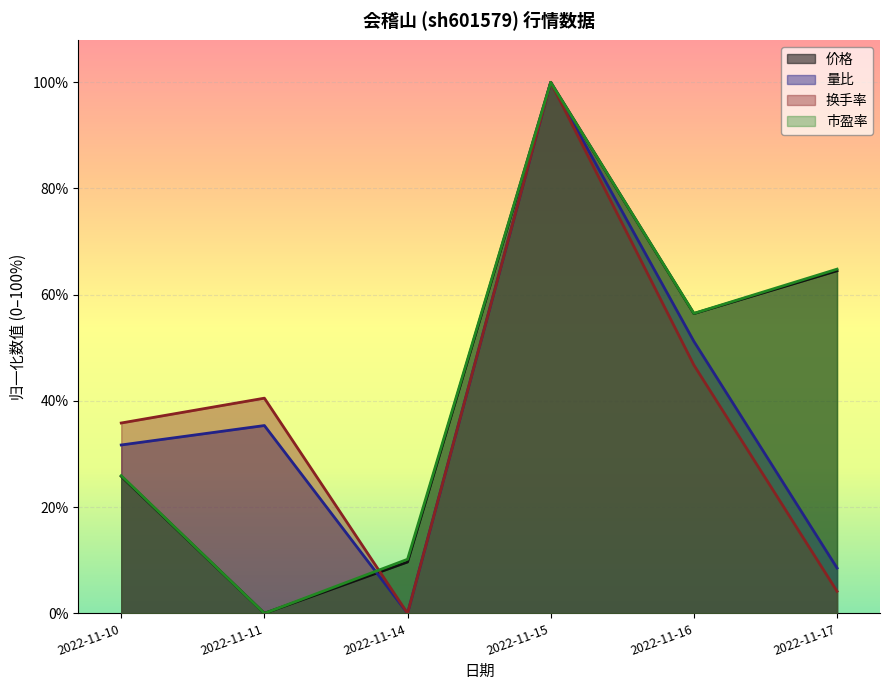

Is the value of 价格 at 2022-11-16 greater than the value of 换手率 at 2022-11-10?

Yes